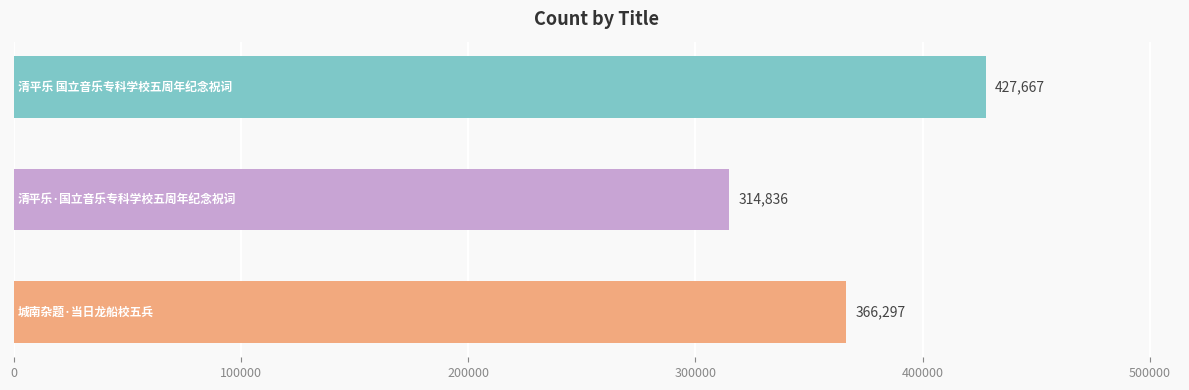

What is the sum of all values?

1108800